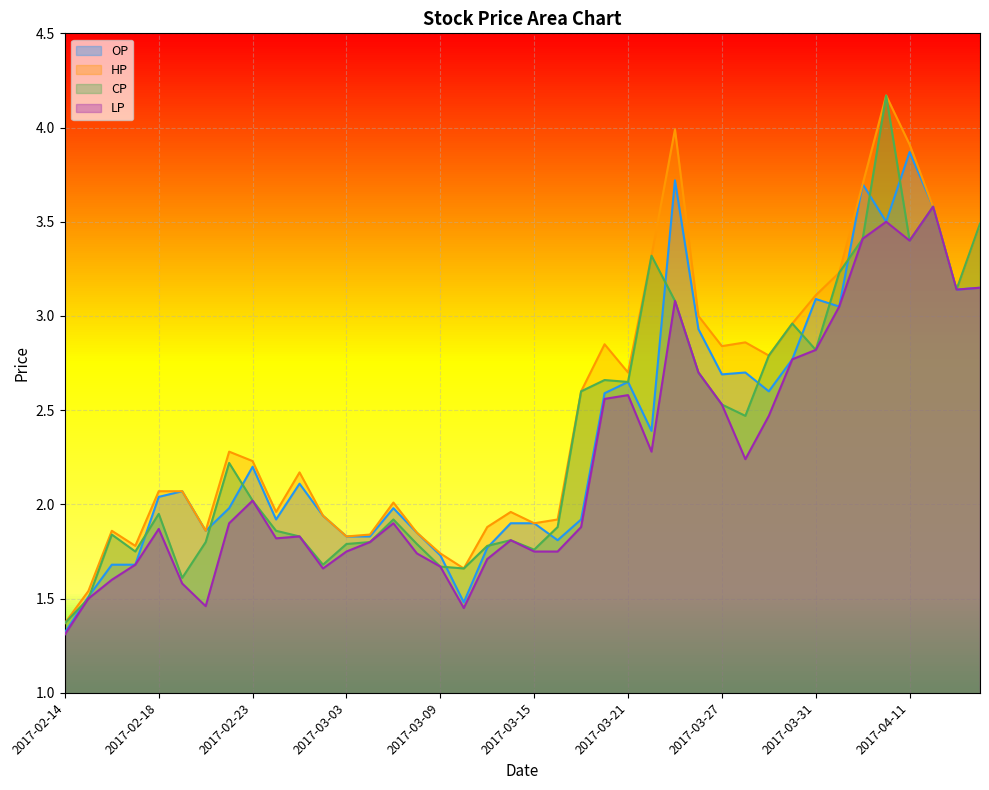

True or false: LP has more than 2 interior local peaks.

True